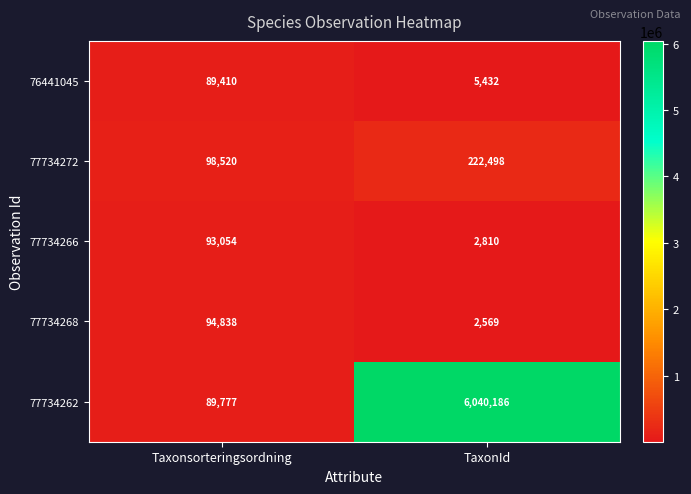

Reading left to right, transcribe all the data shown in this chart.

76441045: Taxonsorteringsordning=89410	TaxonId=5432
77734272: Taxonsorteringsordning=98520	TaxonId=222498
77734266: Taxonsorteringsordning=93054	TaxonId=2810
77734268: Taxonsorteringsordning=94838	TaxonId=2569
77734262: Taxonsorteringsordning=89777	TaxonId=6040186